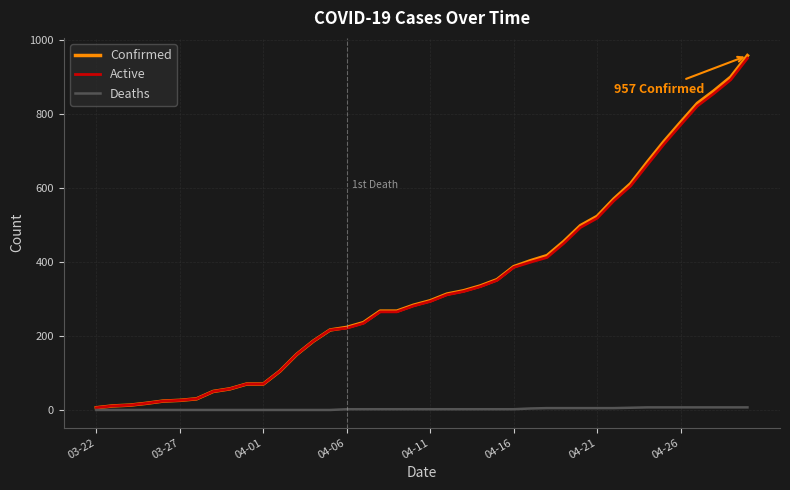

What is the maximum value for Confirmed?

957